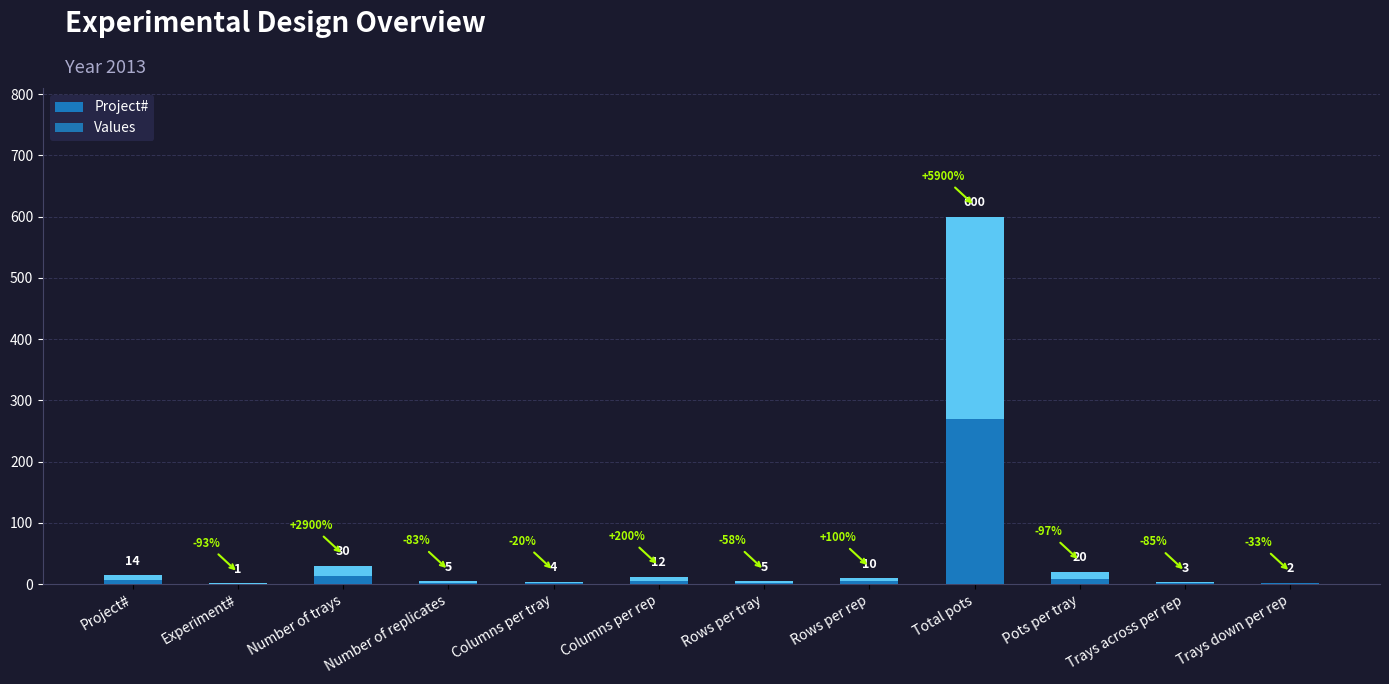

List the labels in order of value, smallest first.

Experiment#, Trays down per rep, Trays across per rep, Columns per tray, Number of replicates, Rows per tray, Rows per rep, Columns per rep, Project#, Pots per tray, Number of trays, Total pots